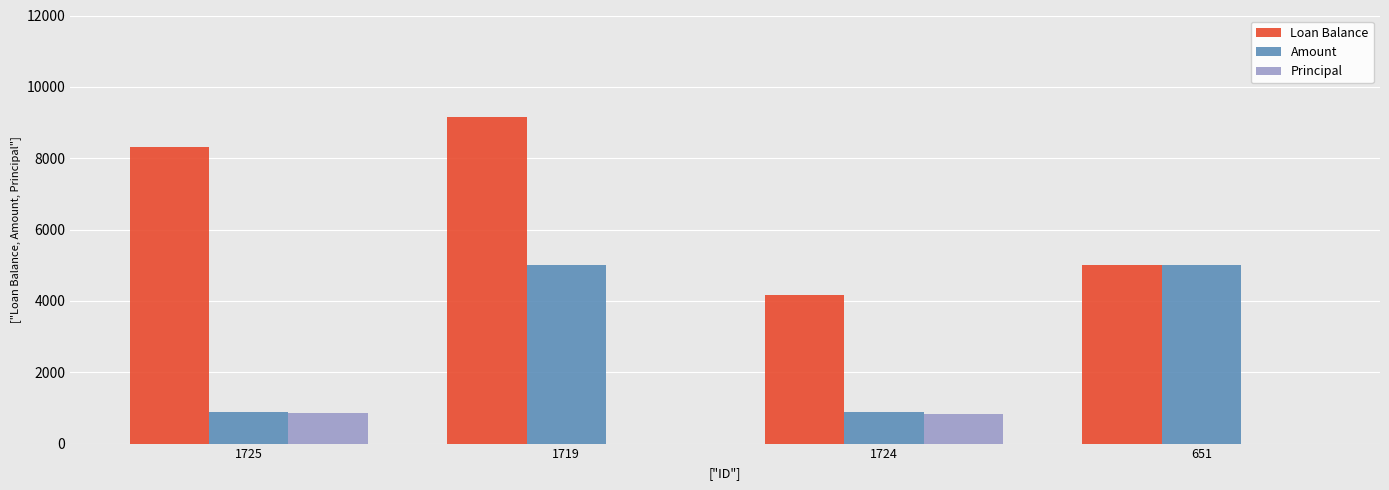

Is it true that Loan Balance equals 6041.9 at 1719?

False